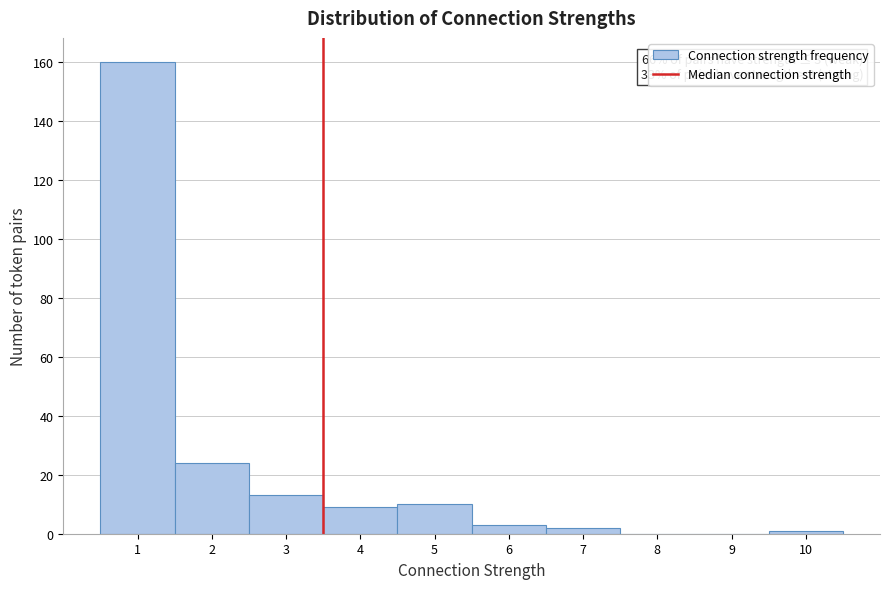

Over which range of the x-axis is the bar tallest?

0.5 to 1.5